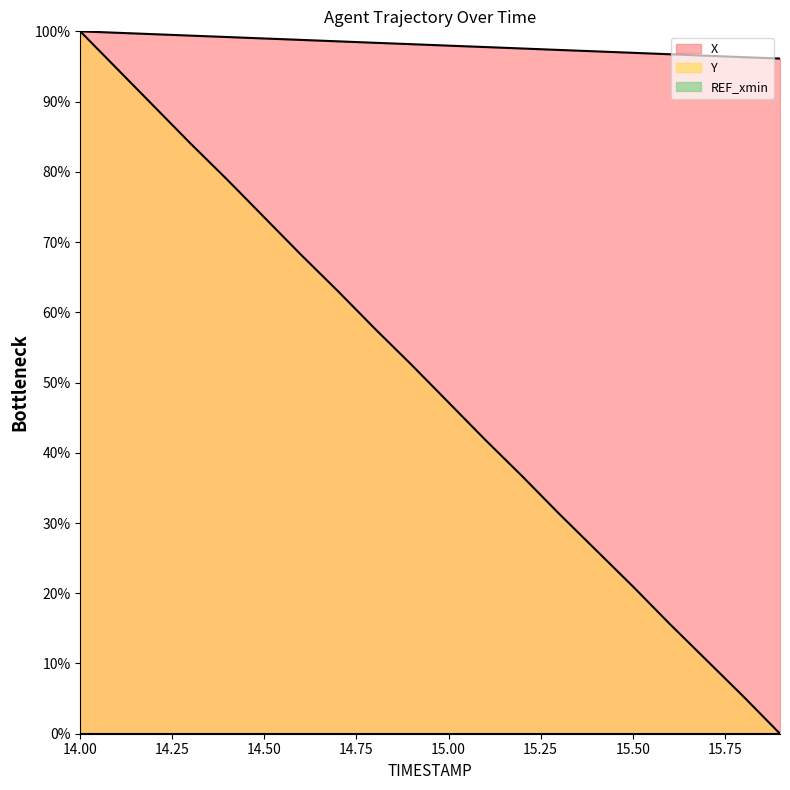

True or false: X and Y cross at least once.

False